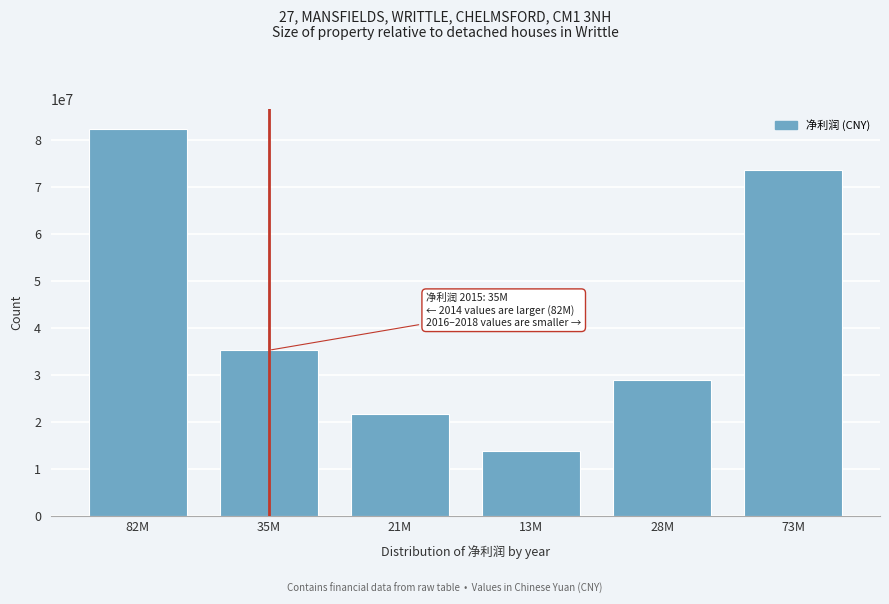

List the labels in order of value, smallest first.

13M, 21M, 28M, 35M, 73M, 82M